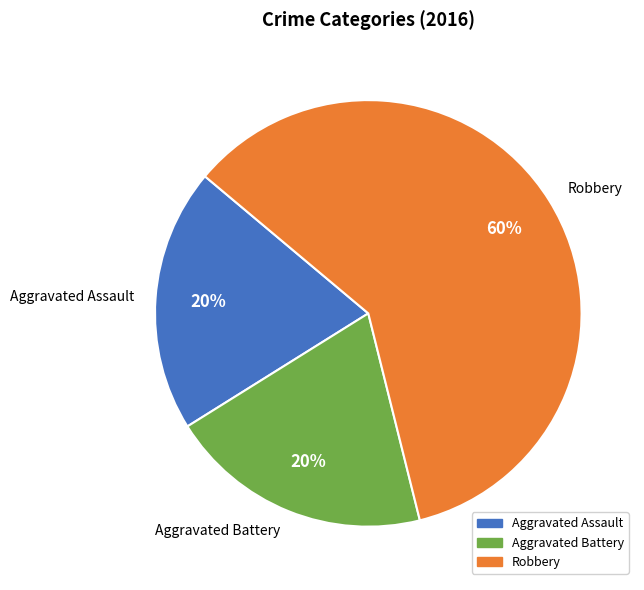

Which category has the biggest portion of the pie?

Robbery